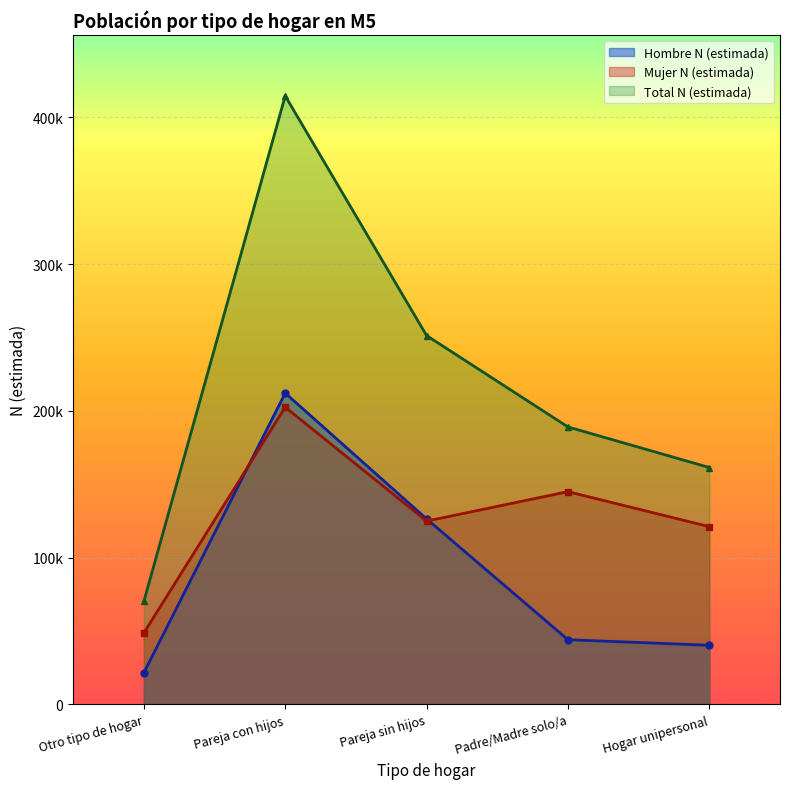

Between Otro tipo de hogar and Padre/Madre solo/a, which is larger?

Padre/Madre solo/a